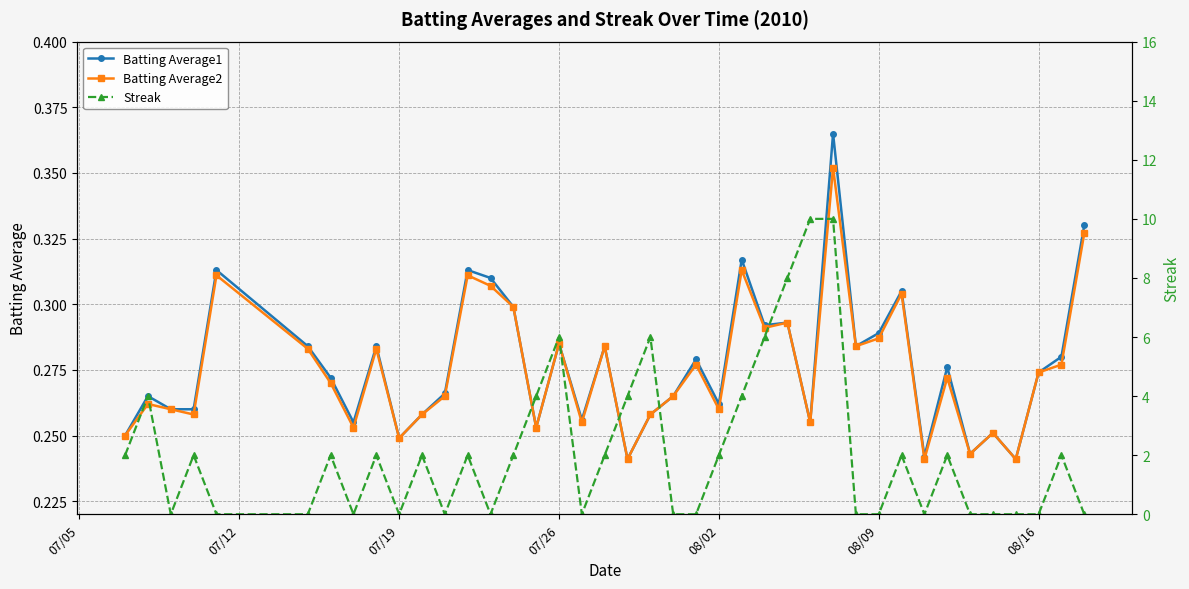

The value of Batting Average1 at 08/16 is 0.1. True or false?

False